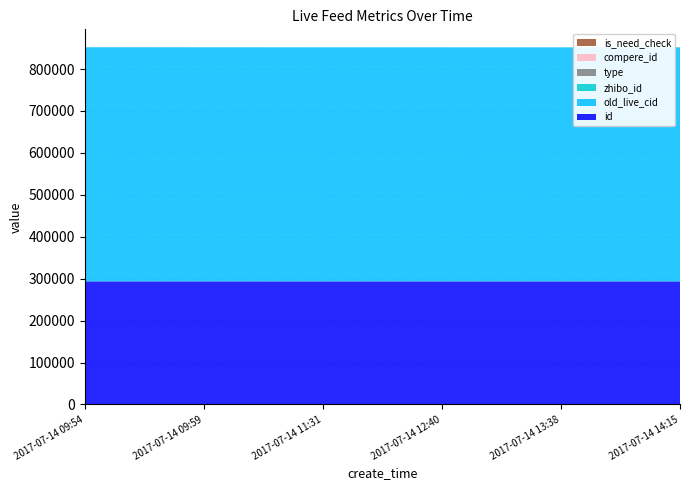

Reading left to right, what are all the values shown in this chart?

id: 2017-07-14 09:54=293590	2017-07-14 09:59=293573	2017-07-14 11:31=293555	2017-07-14 12:40=293536	2017-07-14 13:38=293510	2017-07-14 14:15=293506
old_live_cid: 2017-07-14 09:54=558432	2017-07-14 09:59=558407	2017-07-14 11:31=558371	2017-07-14 12:40=558330	2017-07-14 13:38=558270	2017-07-14 14:15=558266
zhibo_id: 2017-07-14 09:54=152	2017-07-14 09:59=152	2017-07-14 11:31=152	2017-07-14 12:40=152	2017-07-14 13:38=152	2017-07-14 14:15=152
type: 2017-07-14 09:54=0	2017-07-14 09:59=0	2017-07-14 11:31=0	2017-07-14 12:40=0	2017-07-14 13:38=0	2017-07-14 14:15=0
compere_id: 2017-07-14 09:54=0	2017-07-14 09:59=0	2017-07-14 11:31=0	2017-07-14 12:40=0	2017-07-14 13:38=0	2017-07-14 14:15=0
is_need_check: 2017-07-14 09:54=0	2017-07-14 09:59=0	2017-07-14 11:31=0	2017-07-14 12:40=0	2017-07-14 13:38=0	2017-07-14 14:15=0